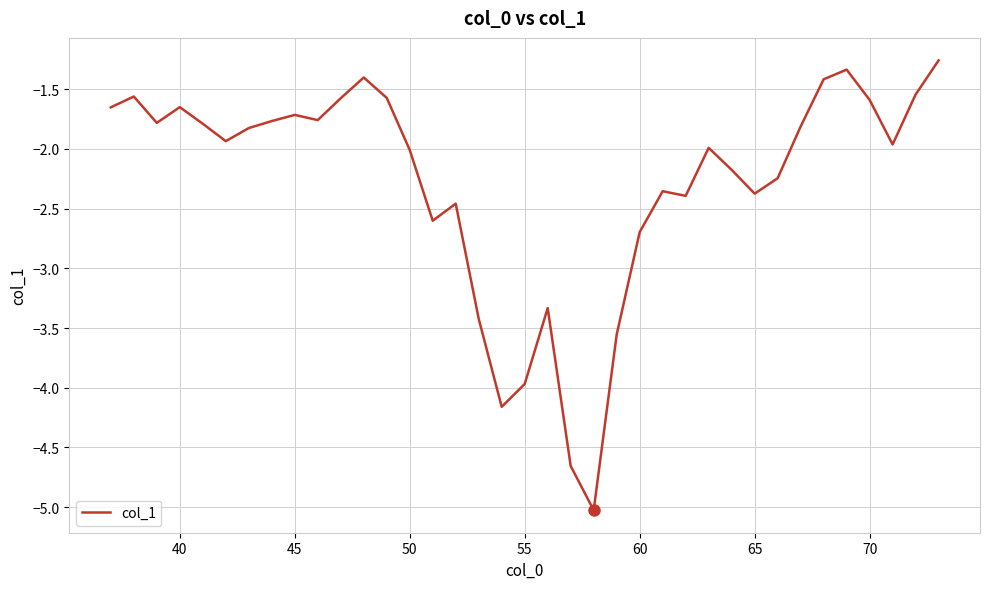

What is the smallest value displayed?

-5.0